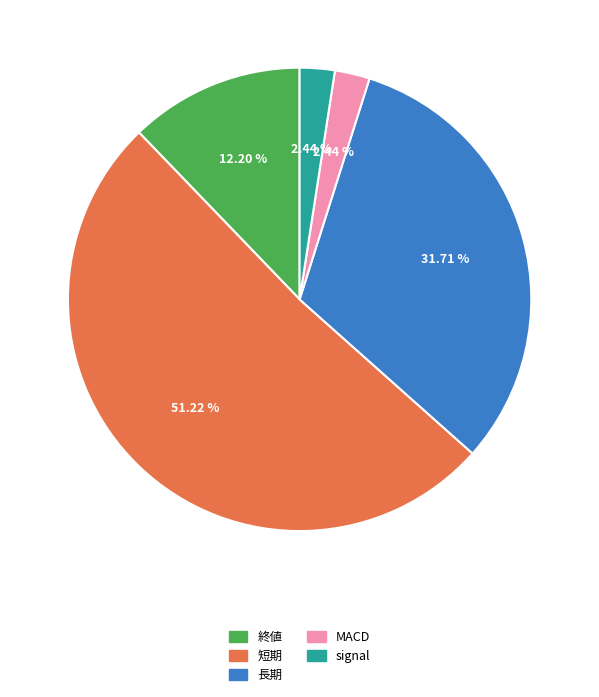

To the nearest percent, what is the combined percentage of 短期 and 終値?

63%